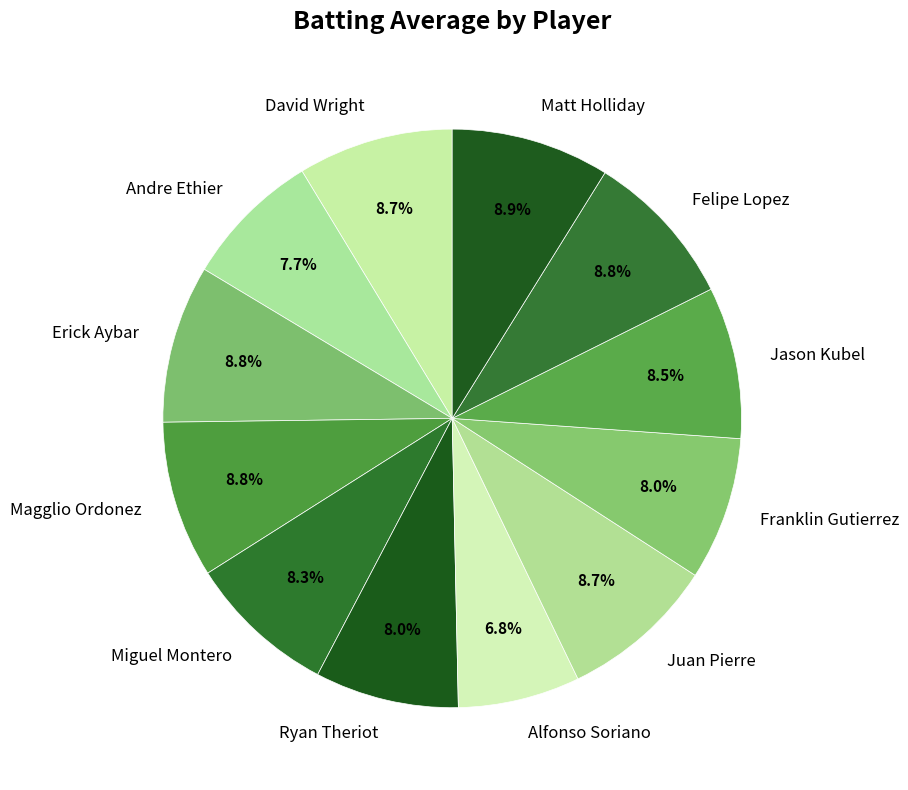

The Jason Kubel slice represents 1% of the pie. True or false?

False